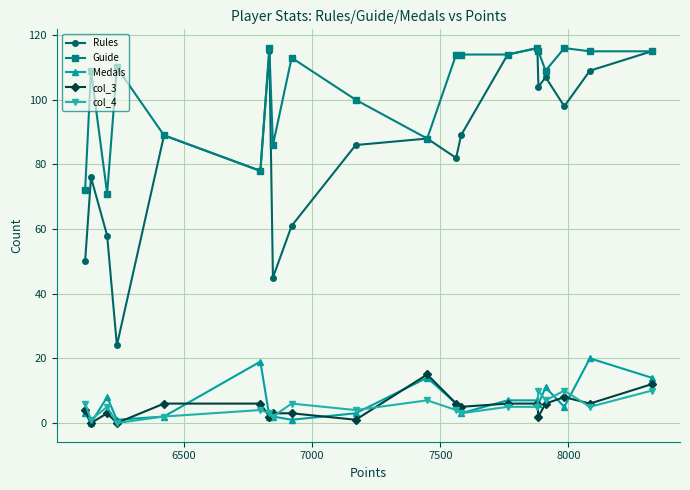

Which series has the widest spread of values?

Rules